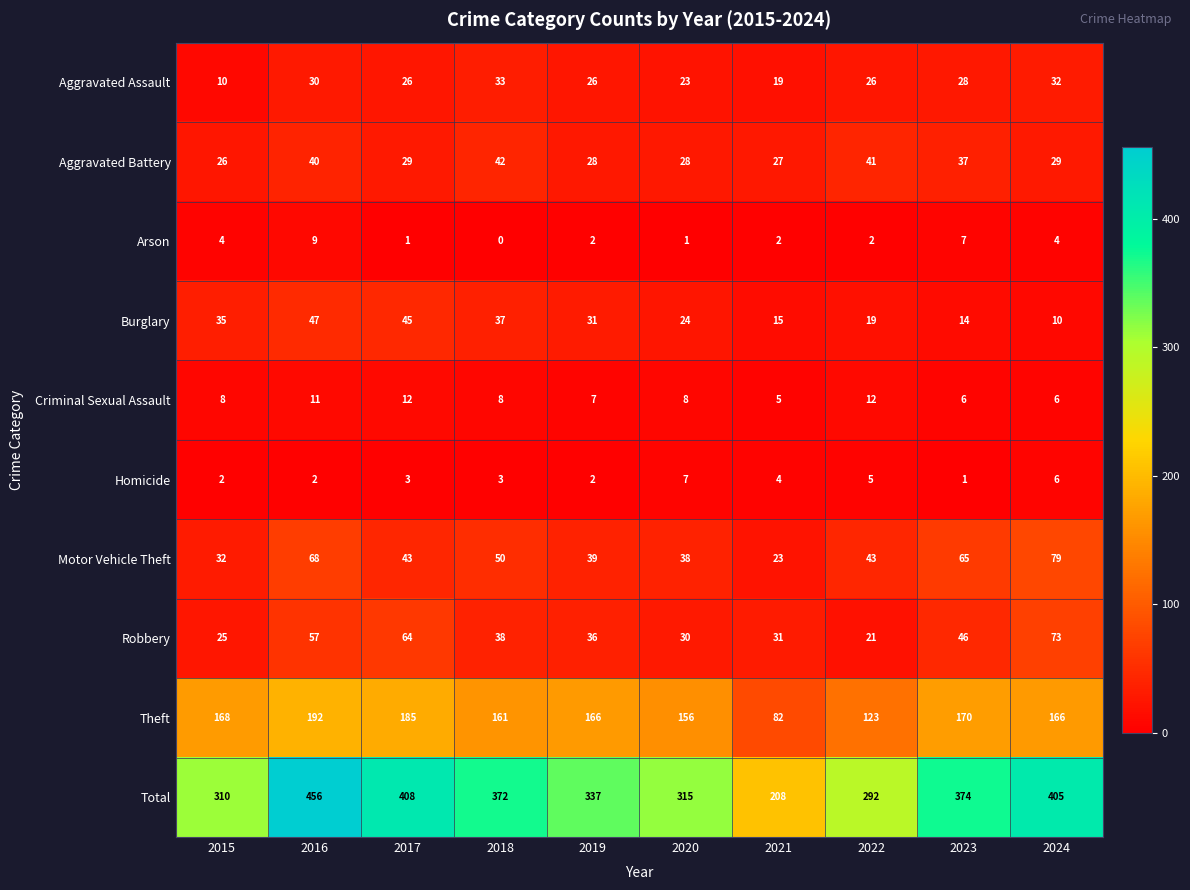

What is the average value of the Robbery series?

42